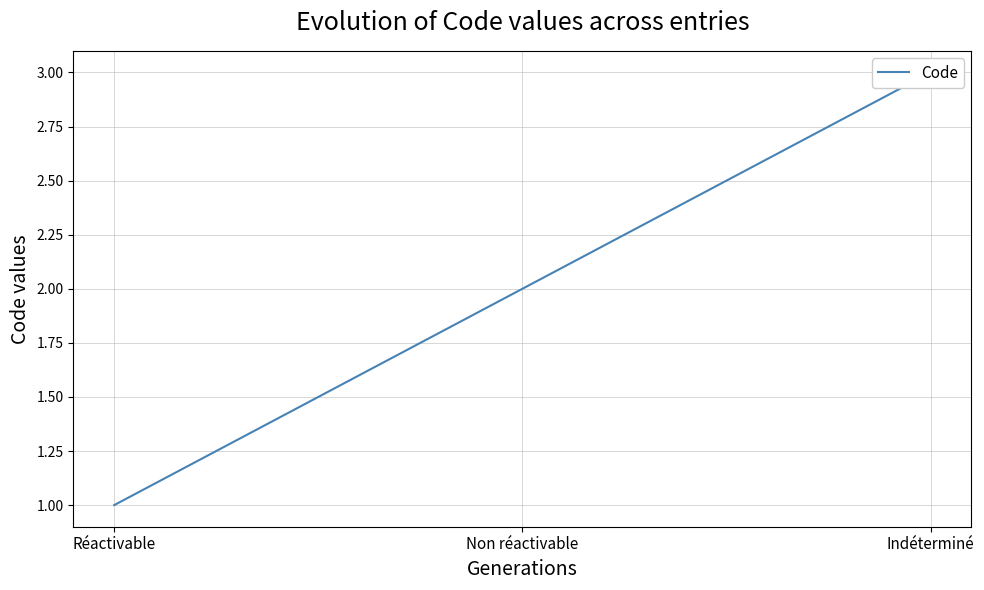

What is the label of the 3rd point from the right?

Réactivable